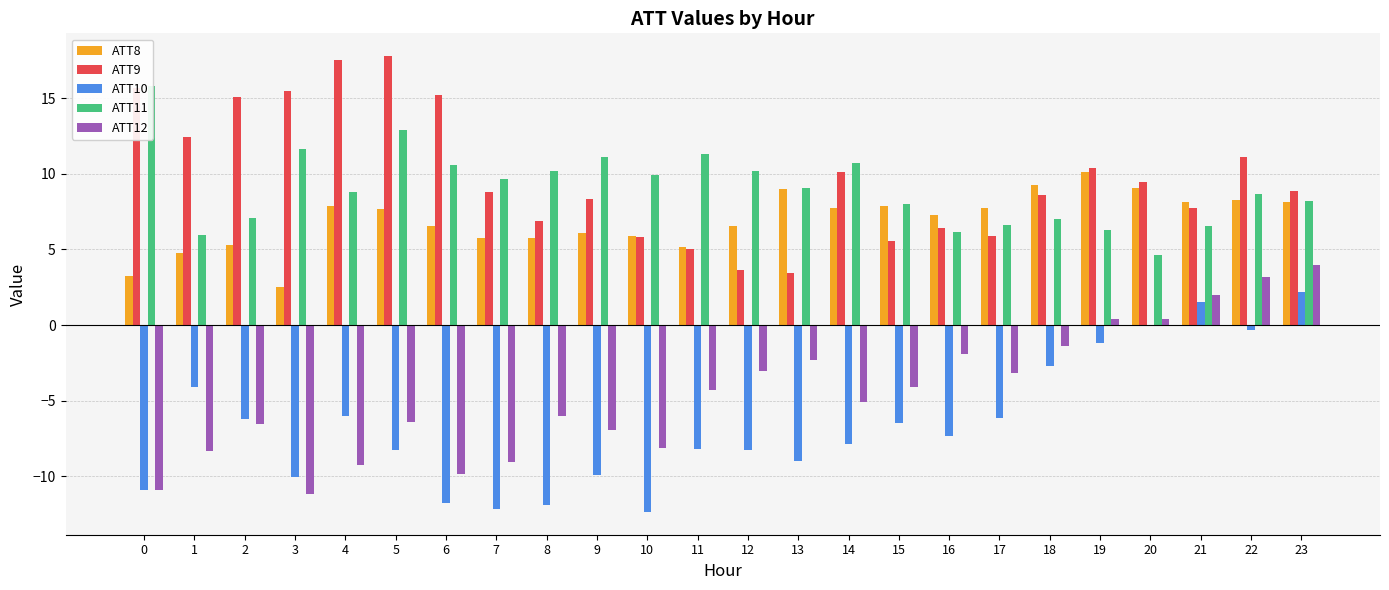

Which label corresponds to the smallest value in the chart?

10